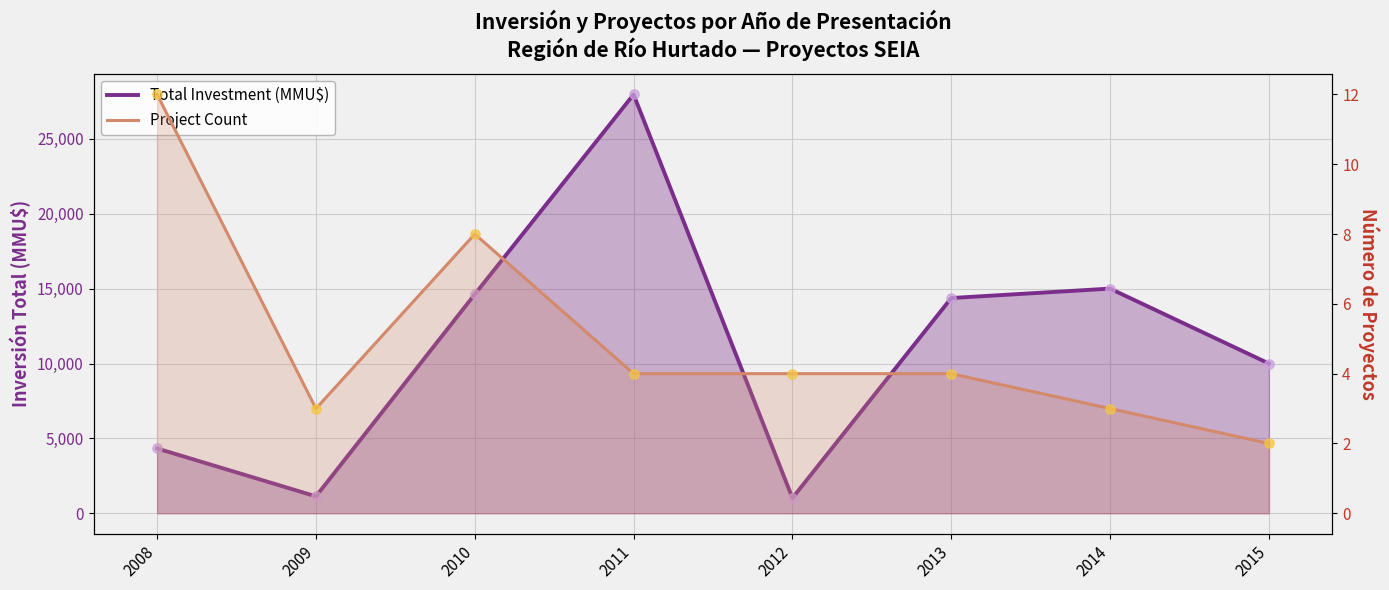

What is the total value across all series at 2009?

1133